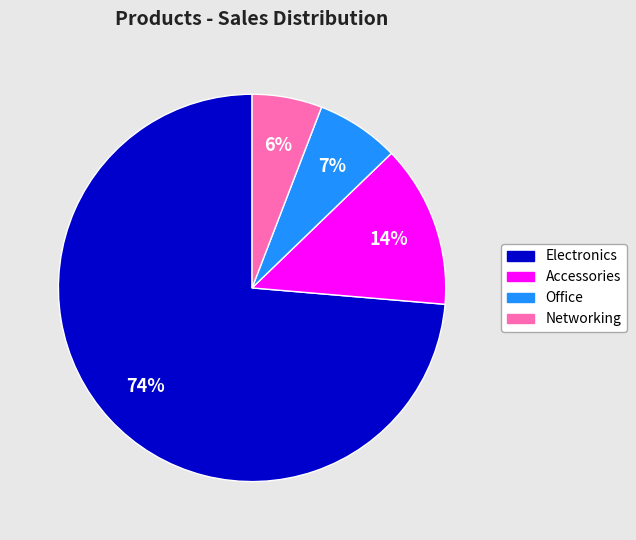

What is the largest slice in the pie chart?

Electronics